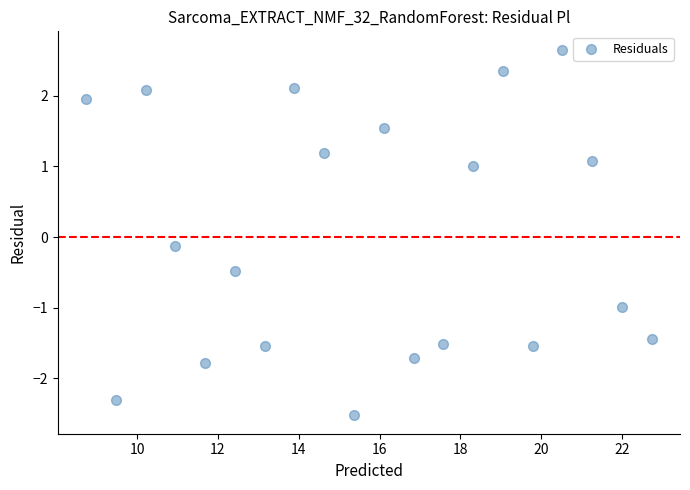

What is the range of Y values (max minus min)?

5.2